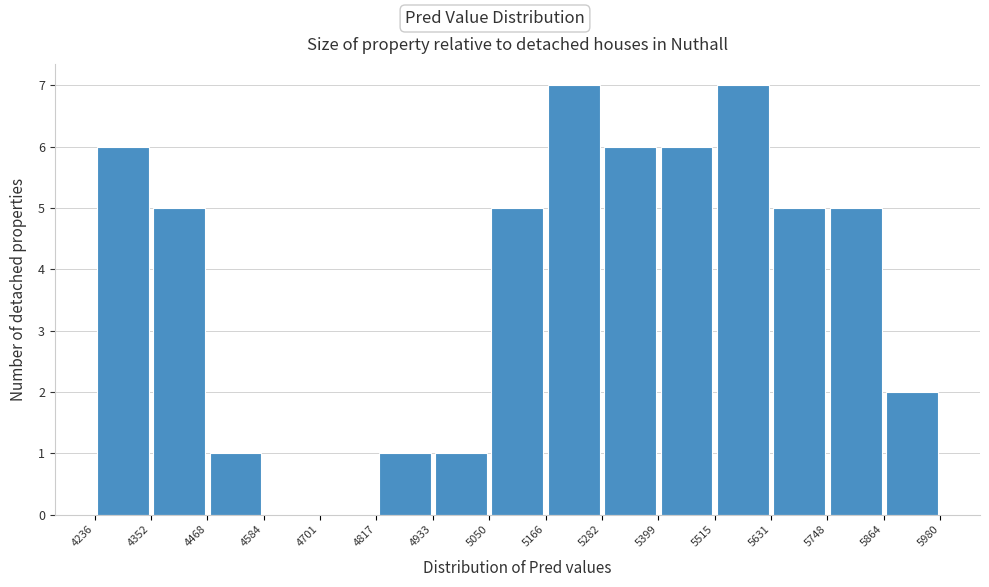

Reading left to right, list every bar in this chart as the range it spans on the x-axis followed by its height. The values are not printed on the chart, so give them approximately, as read against the axis.

4236 to 4352: 6
4352 to 4468: 5
4468 to 4584: 1
4584 to 4701: 0
4701 to 4817: 0
4817 to 4933: 1
4933 to 5050: 1
5050 to 5166: 5
5166 to 5282: 7
5282 to 5399: 6
5399 to 5515: 6
5515 to 5631: 7
5631 to 5748: 5
5748 to 5864: 5
5864 to 5980: 2